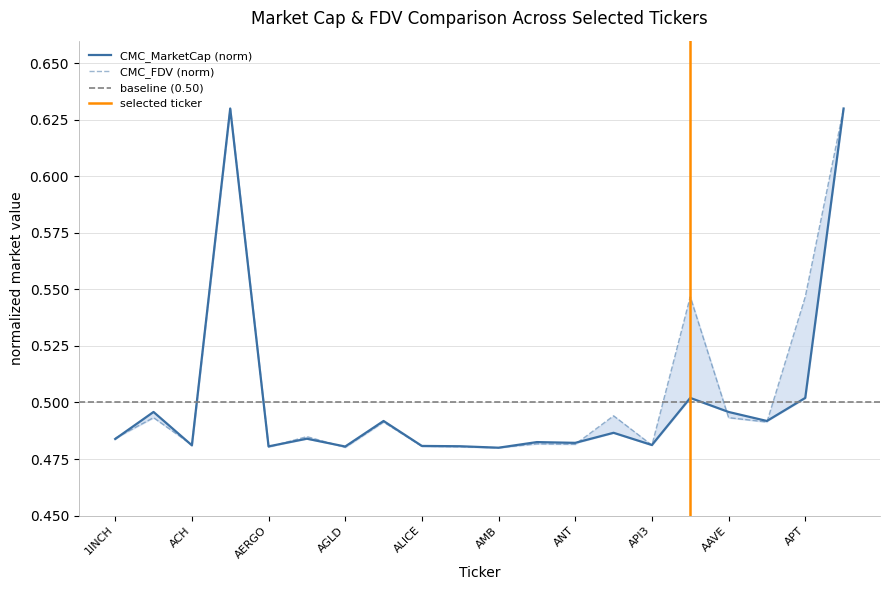

What is the difference between the second highest and minimum values in the CMC_MarketCap series?

0.2